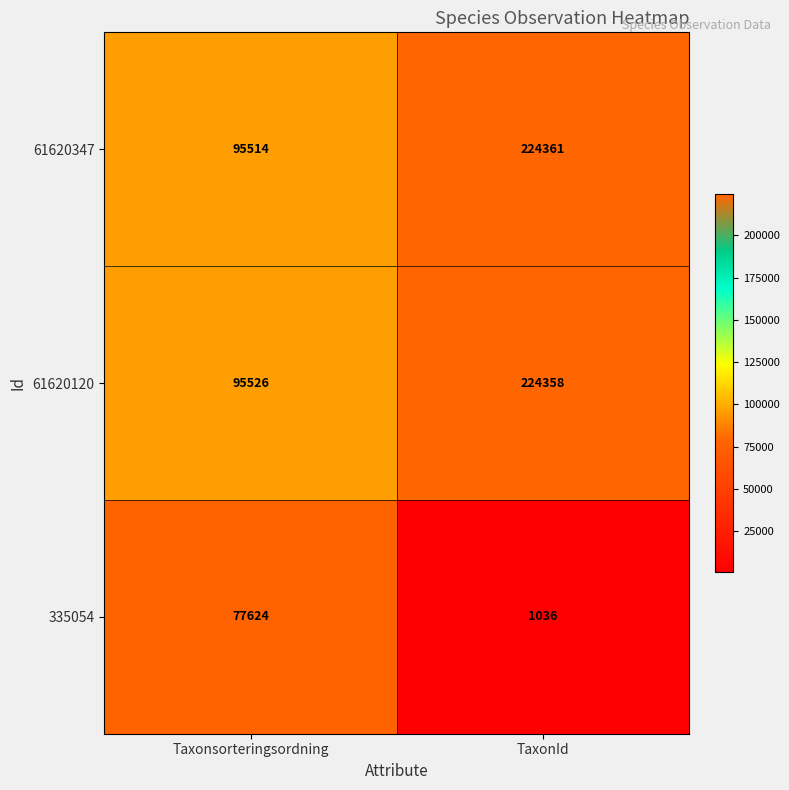

Rank the series by their maximum value, from highest to lowest.

61620347, 61620120, 335054